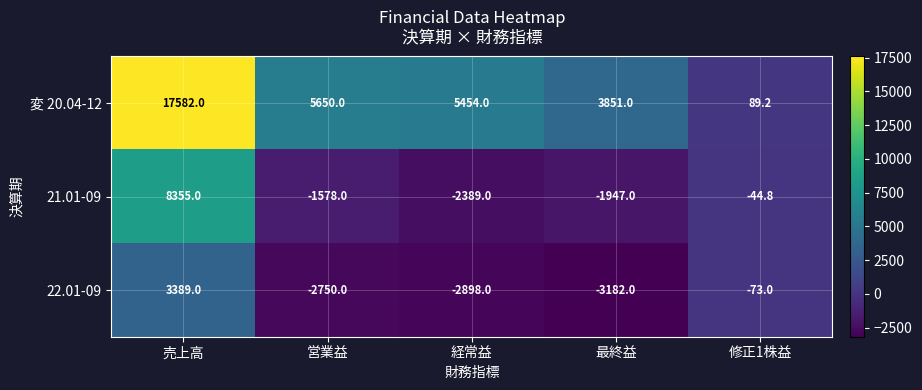

Rank the series by their average value, from highest to lowest.

変 20.04-12, 21.01-09, 22.01-09